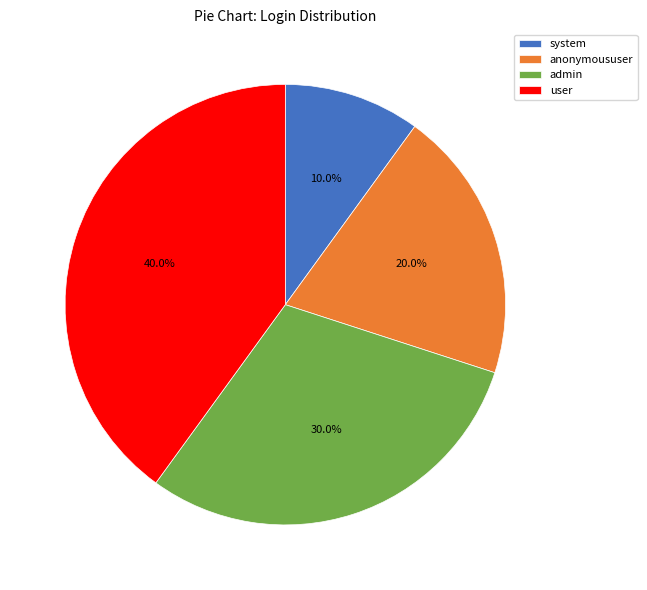

The anonymoususer slice represents 20% of the pie. True or false?

True